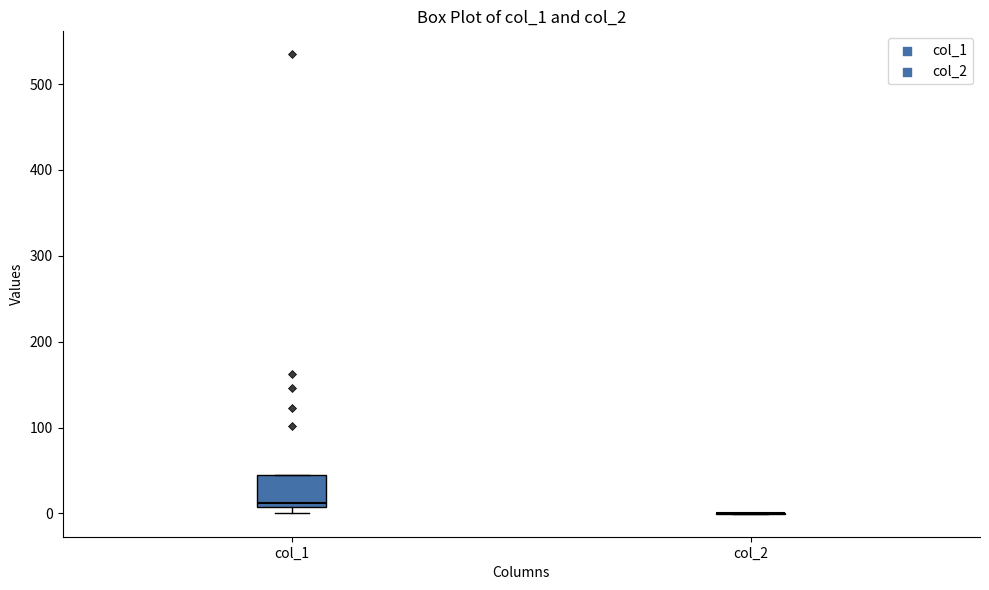

Comparing the boxes themselves (not the whiskers), which one is the tallest?

col_1